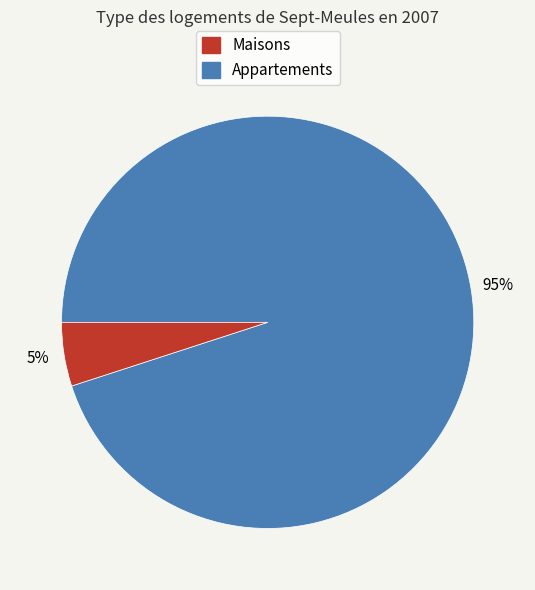

Is there any slice that represents more than half of the pie?

Yes